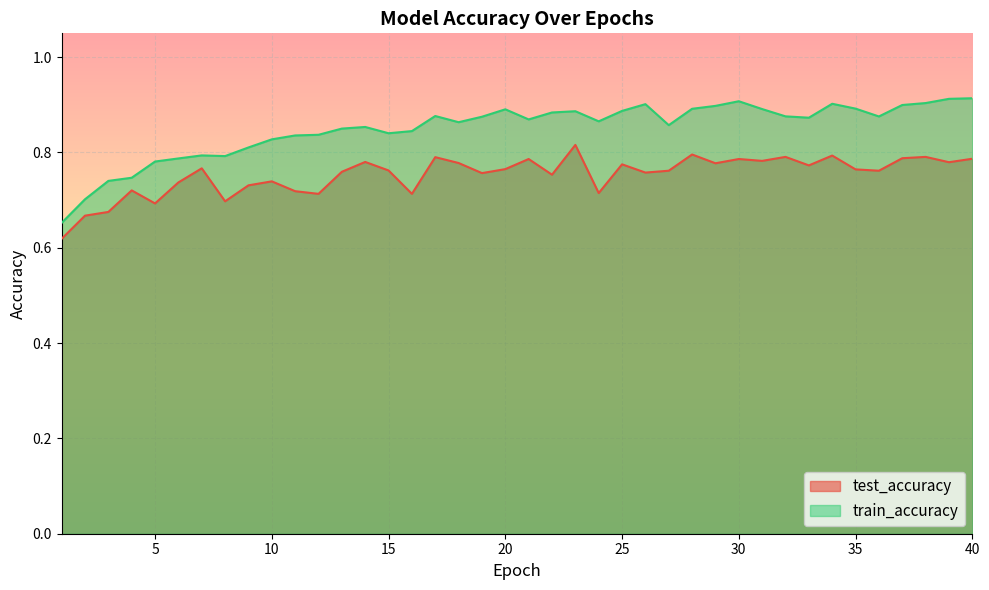

How many lines are shown in the chart?

2